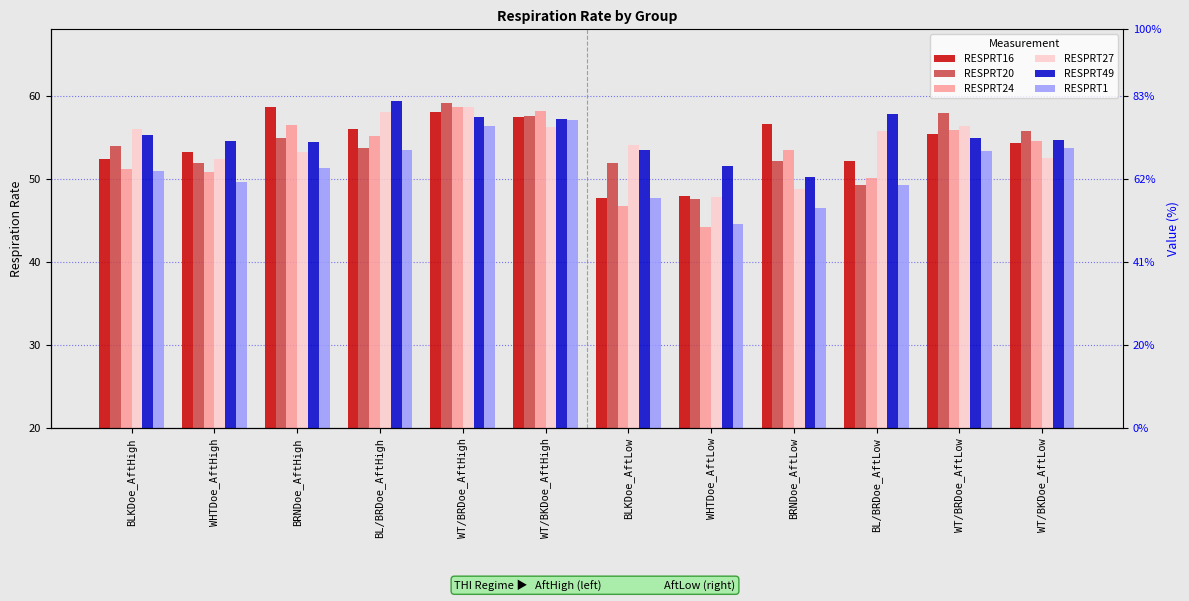

Which series has the largest total across all categories?

RESPRT49